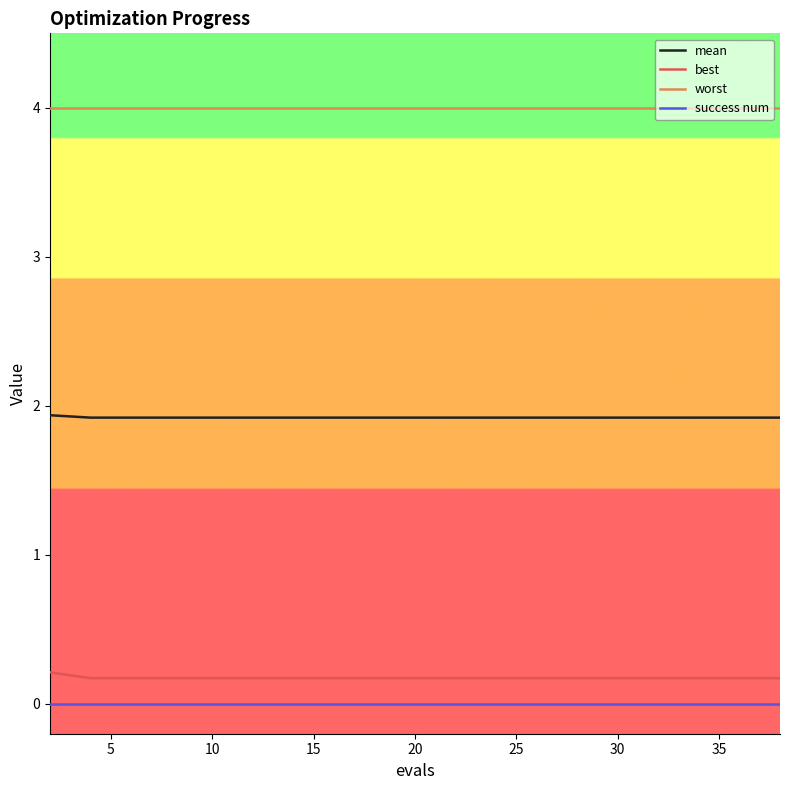

At how many categories does at least one series exceed 0?

20